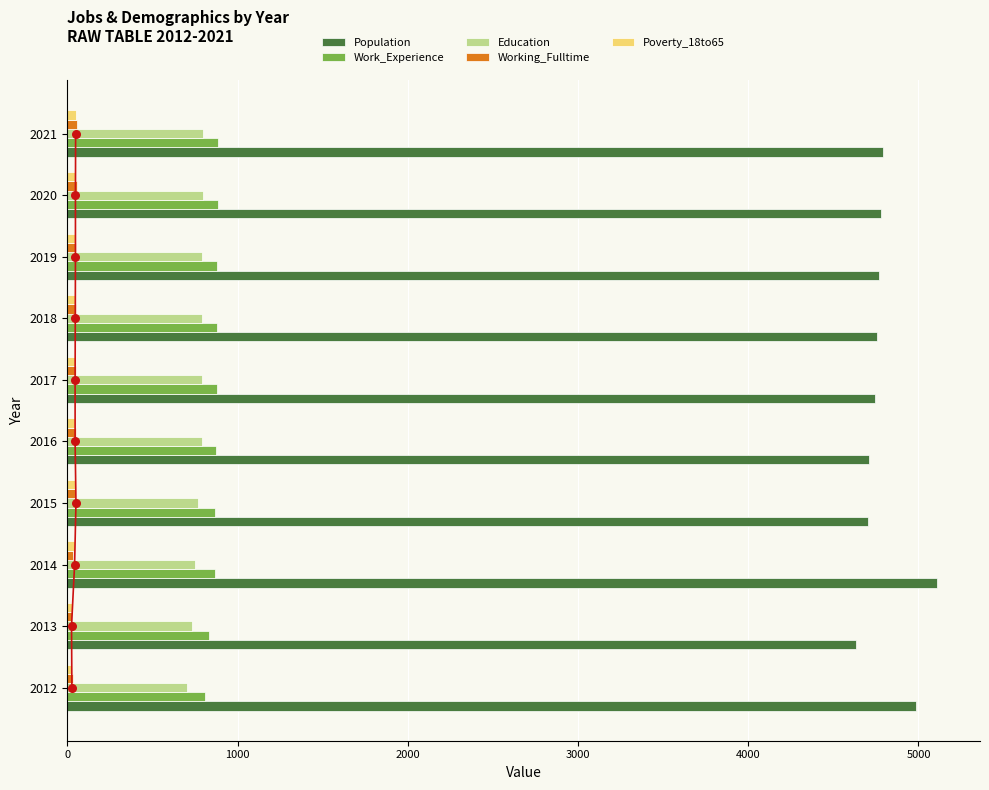

At how many categories does at least one series exceed 2411?

10